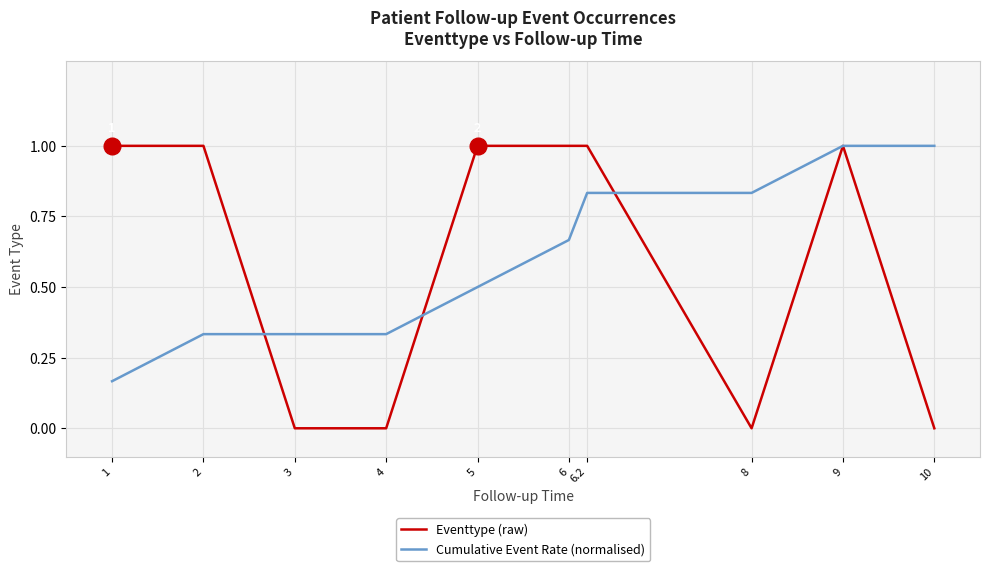

How many Cumulative Event Rate (normalised) values are between 0 and 1?

10